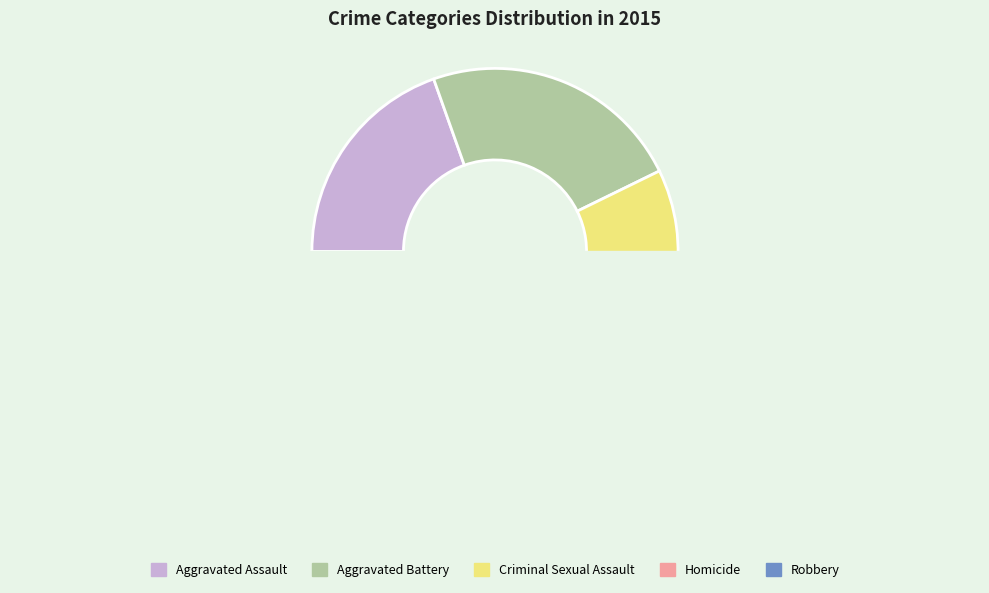

How many segments does this pie chart have?

5